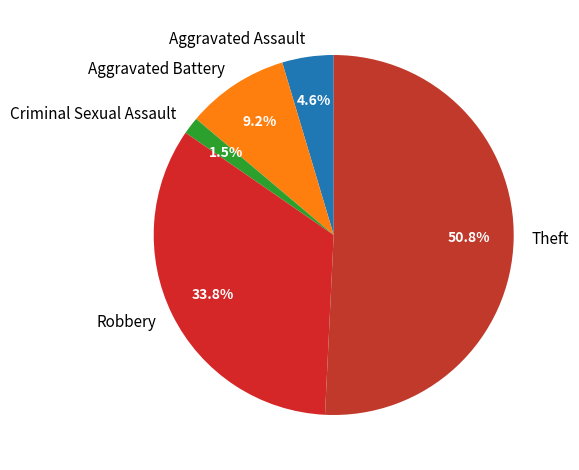

Rank the categories by value from highest to lowest.

Theft, Robbery, Aggravated Battery, Aggravated Assault, Criminal Sexual Assault